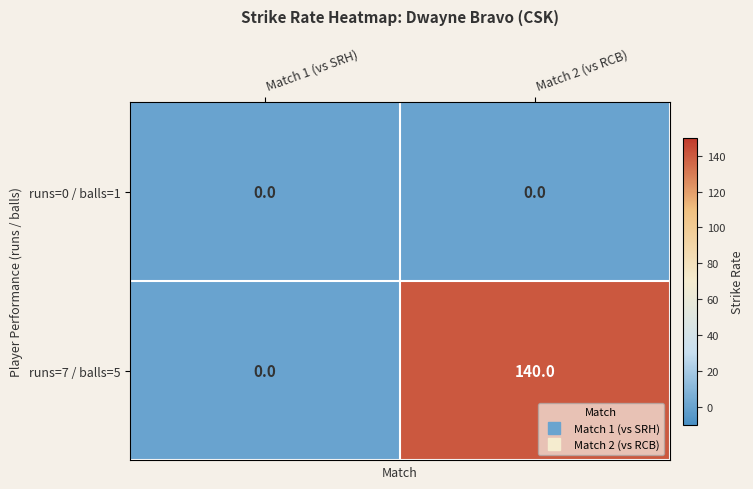

Reading left to right, what are all the values shown in this chart?

runs=0 / balls=1: Match 1 (vs SRH)=0	Match 2 (vs RCB)=0
runs=7 / balls=5: Match 1 (vs SRH)=0	Match 2 (vs RCB)=140